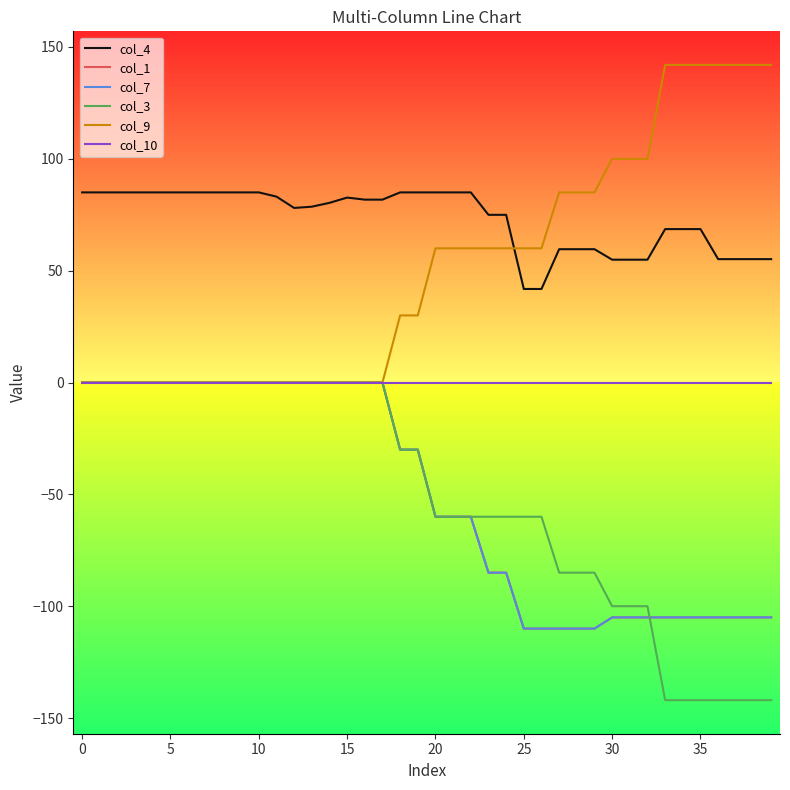

Is this an area chart (filled region under the line)?

No